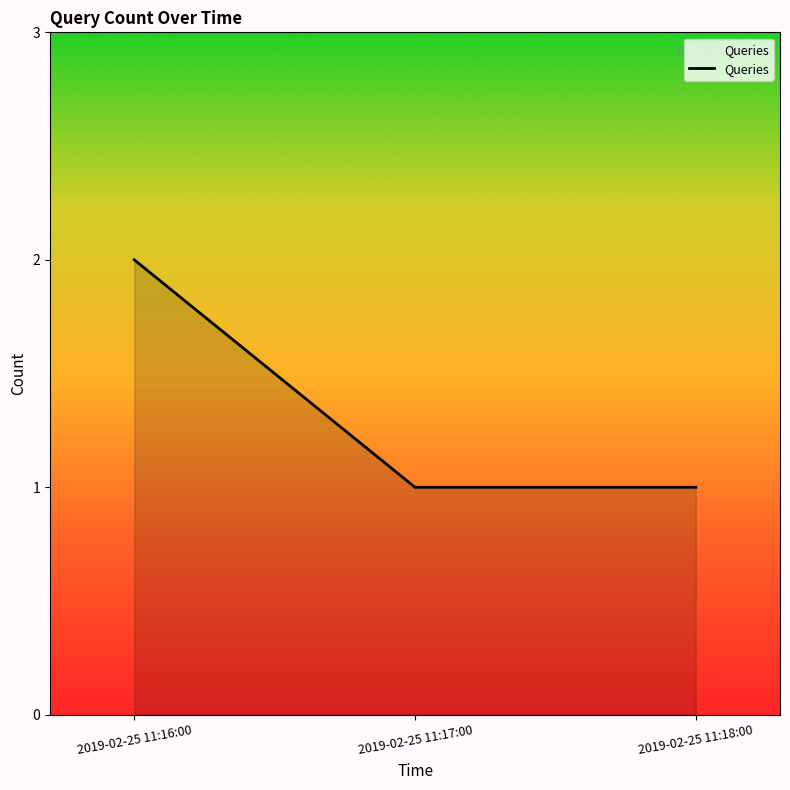

What is the sum of all values?

4